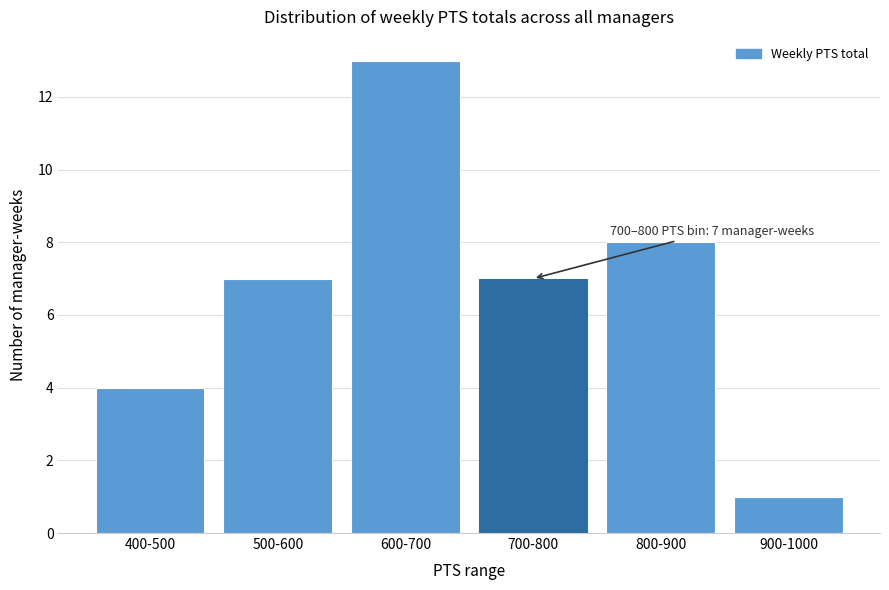

Reading left to right, extract all data points from this chart.

4	7	13	7	8	1